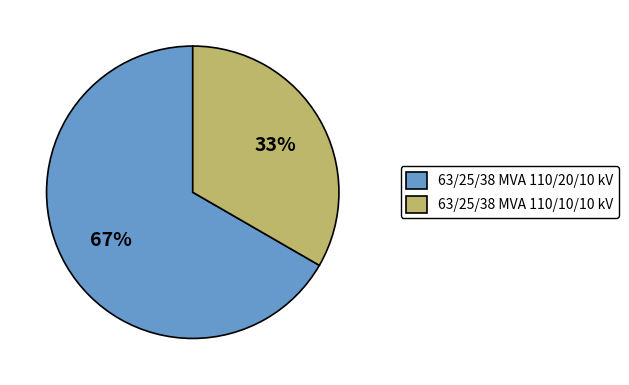

To the nearest percent, what is the combined percentage of 63/25/38 MVA 110/10/10 kV and 63/25/38 MVA 110/20/10 kV?

100%